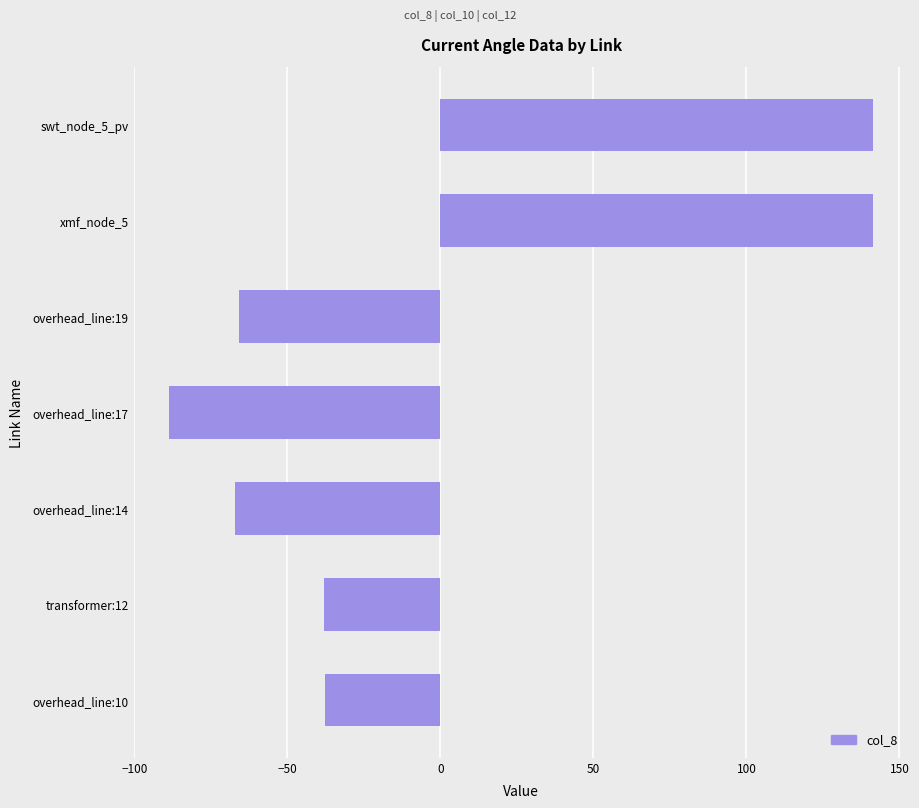

Where is the data nearest to the value 26?

overhead_line:10